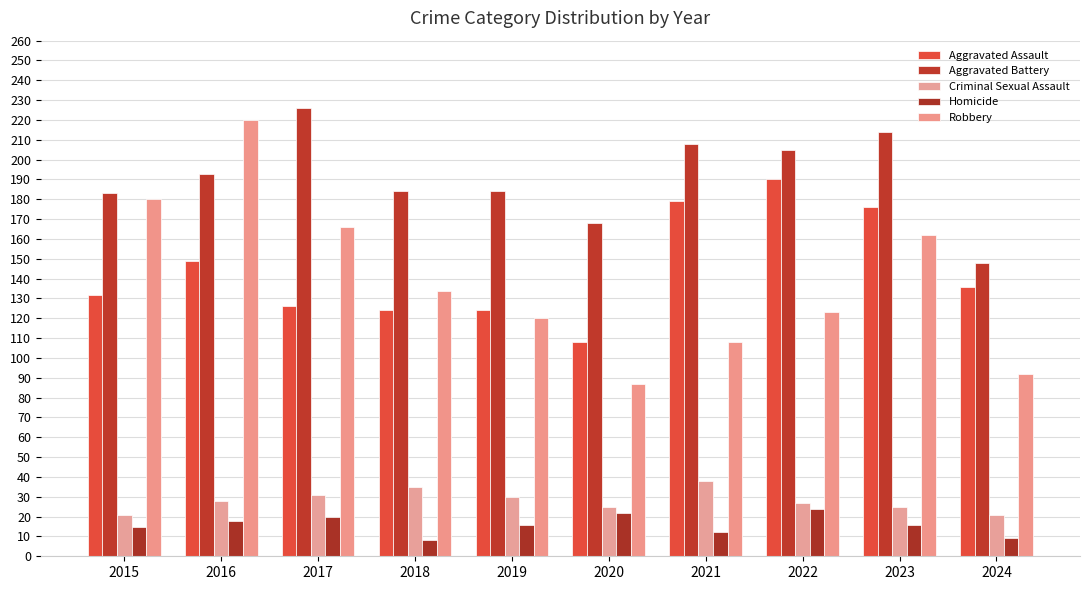

Is it true that Homicide equals 20 at 2017?

True